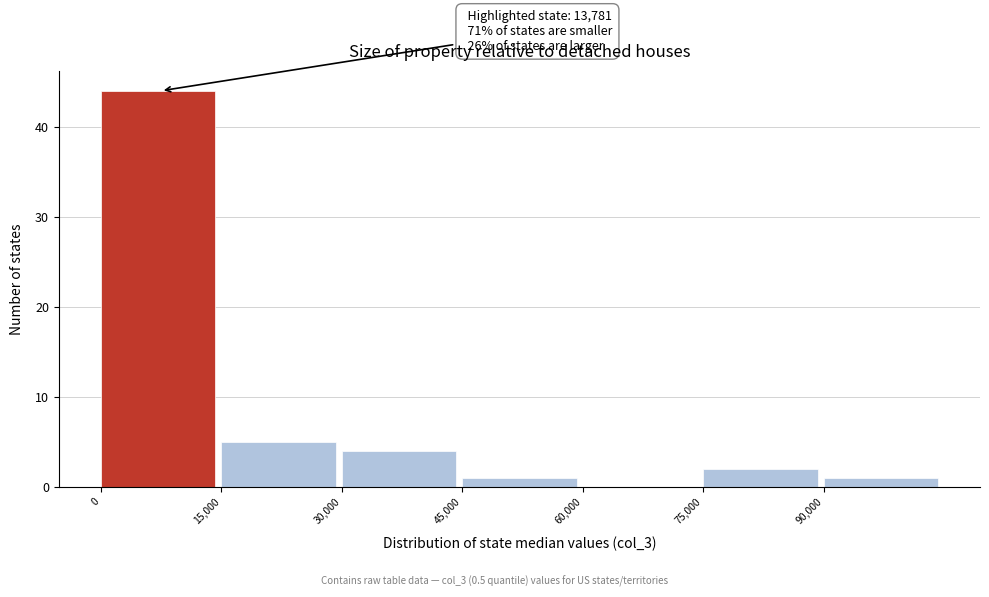

Which range on the x-axis has the tallest bar?

0 to 15000